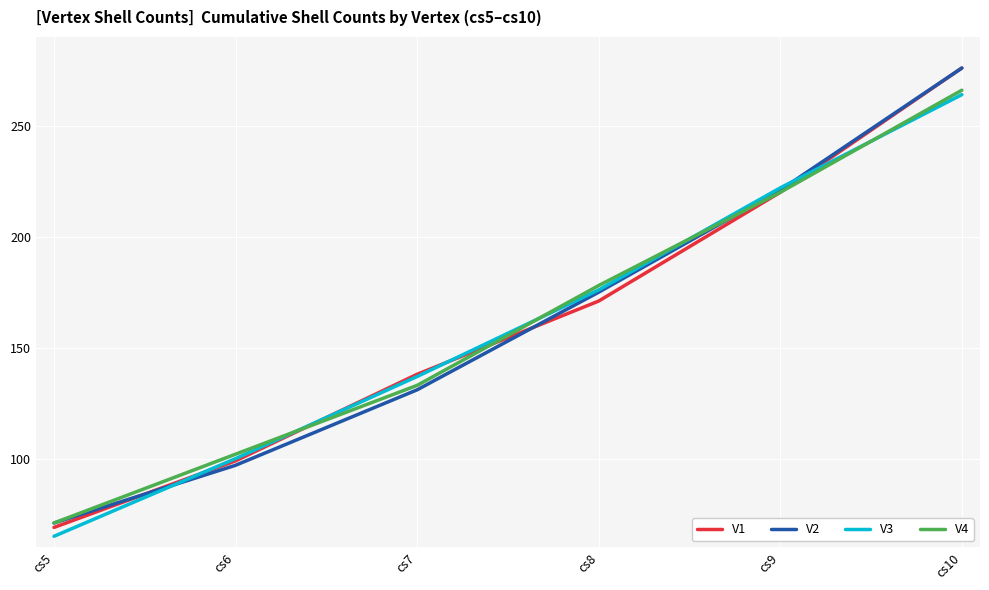

What are all the series names shown in the legend?

V1, V2, V3, V4